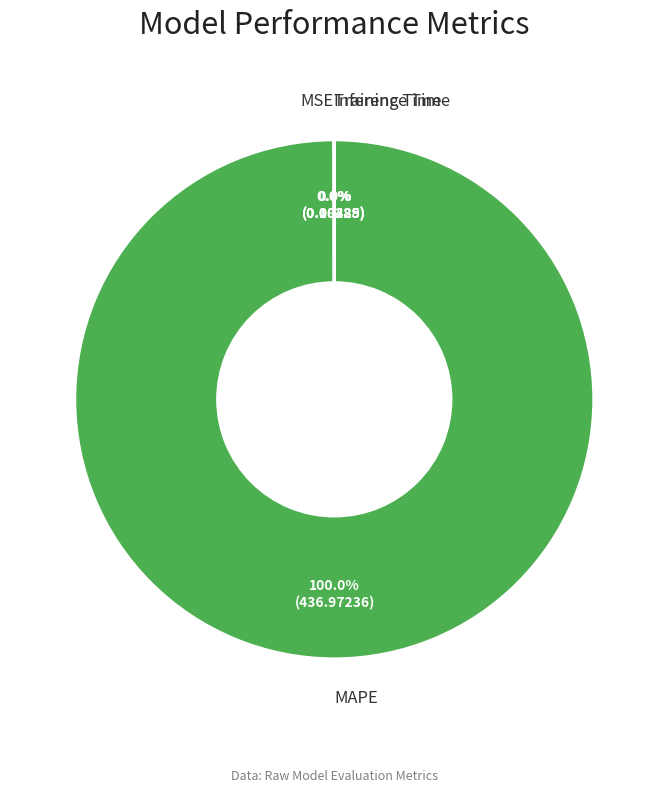

Is there a majority slice in this chart?

Yes